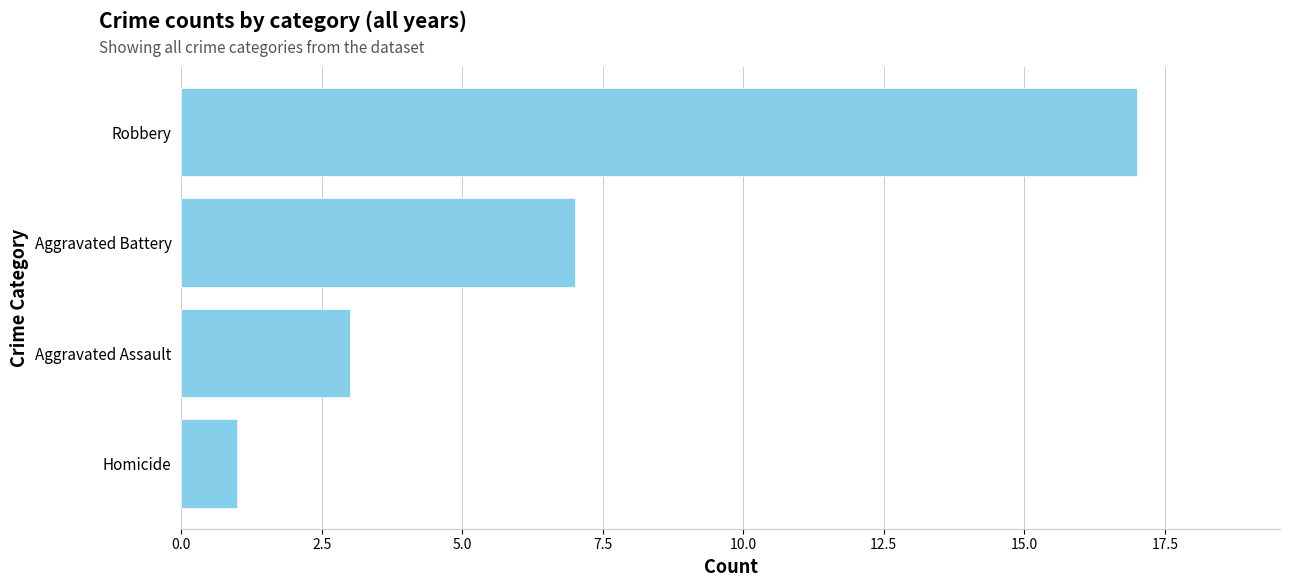

List the labels in order of value, largest first.

Robbery, Aggravated Battery, Aggravated Assault, Homicide